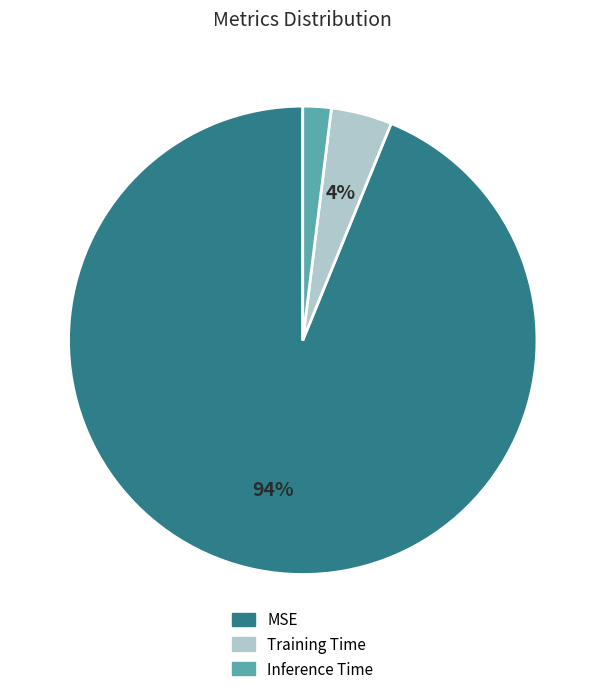

Is the sum of MSE and Training Time greater than half?

Yes